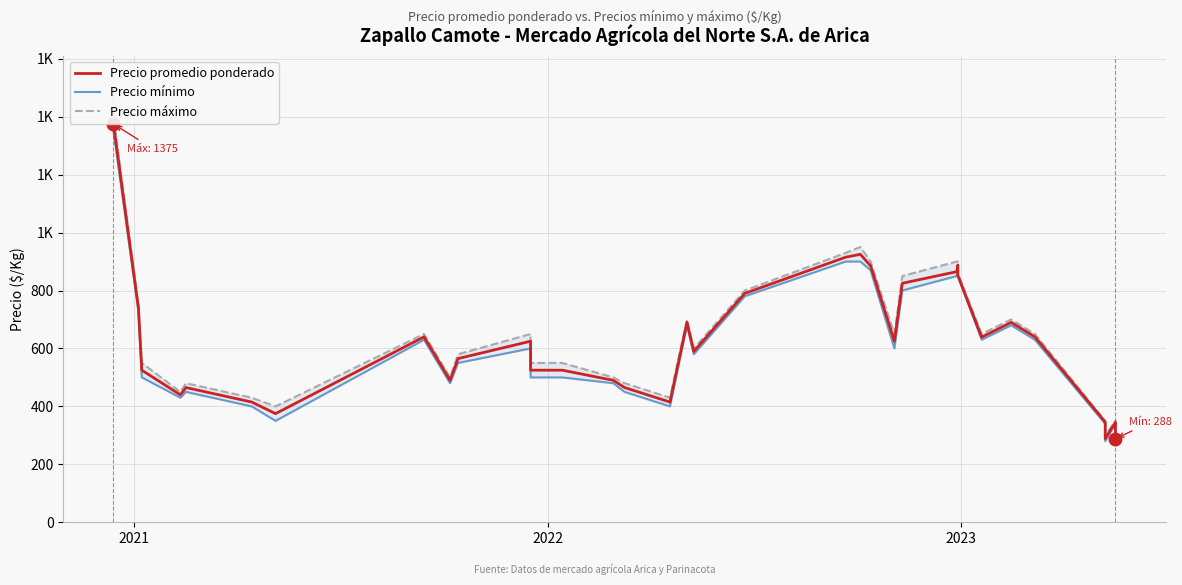

What is the lowest value of the Precio máximo series?

300